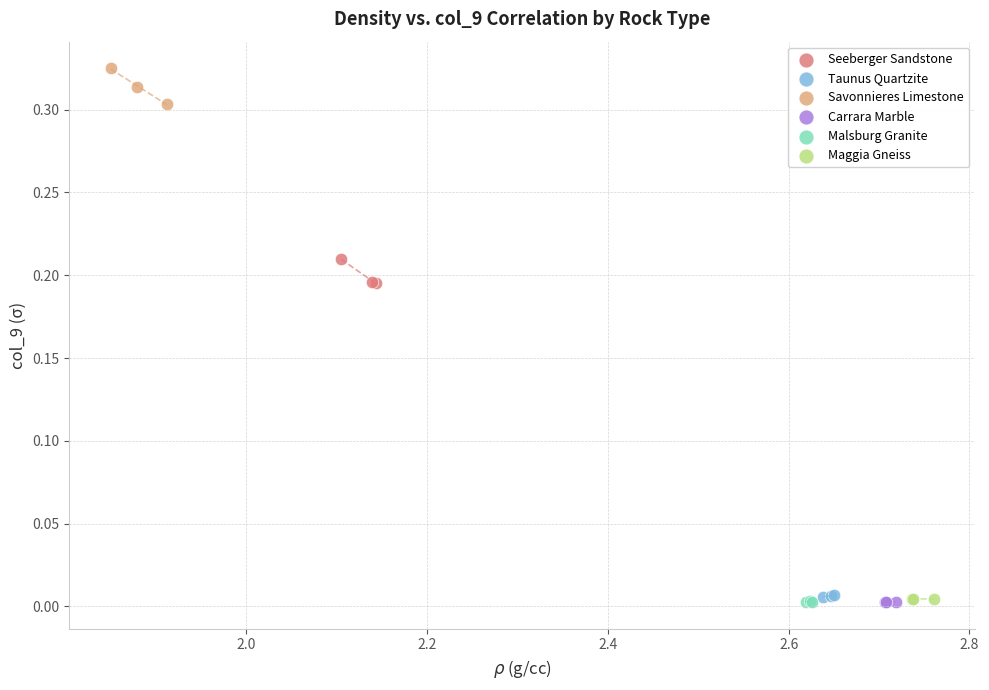

Which series reaches the maximum Y coordinate?

Savonnieres Limestone